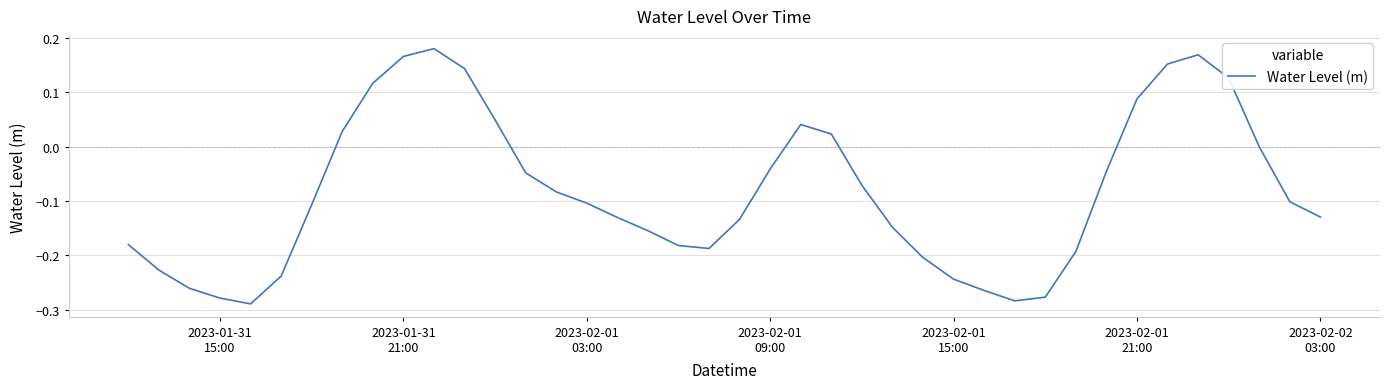

True or false: the data has more than 2 interior local peaks.

True